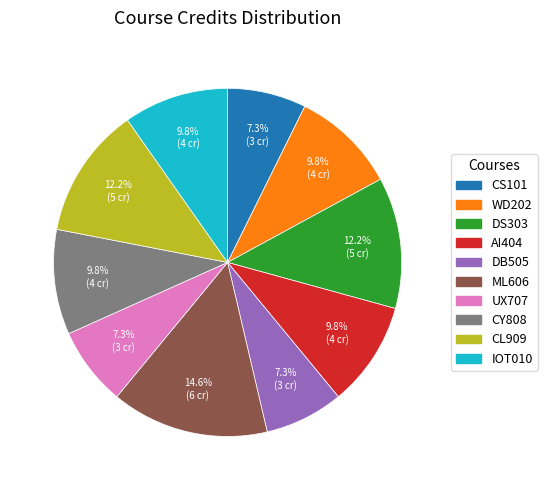

To the nearest percent, what percentage of the pie is CY808?

10%